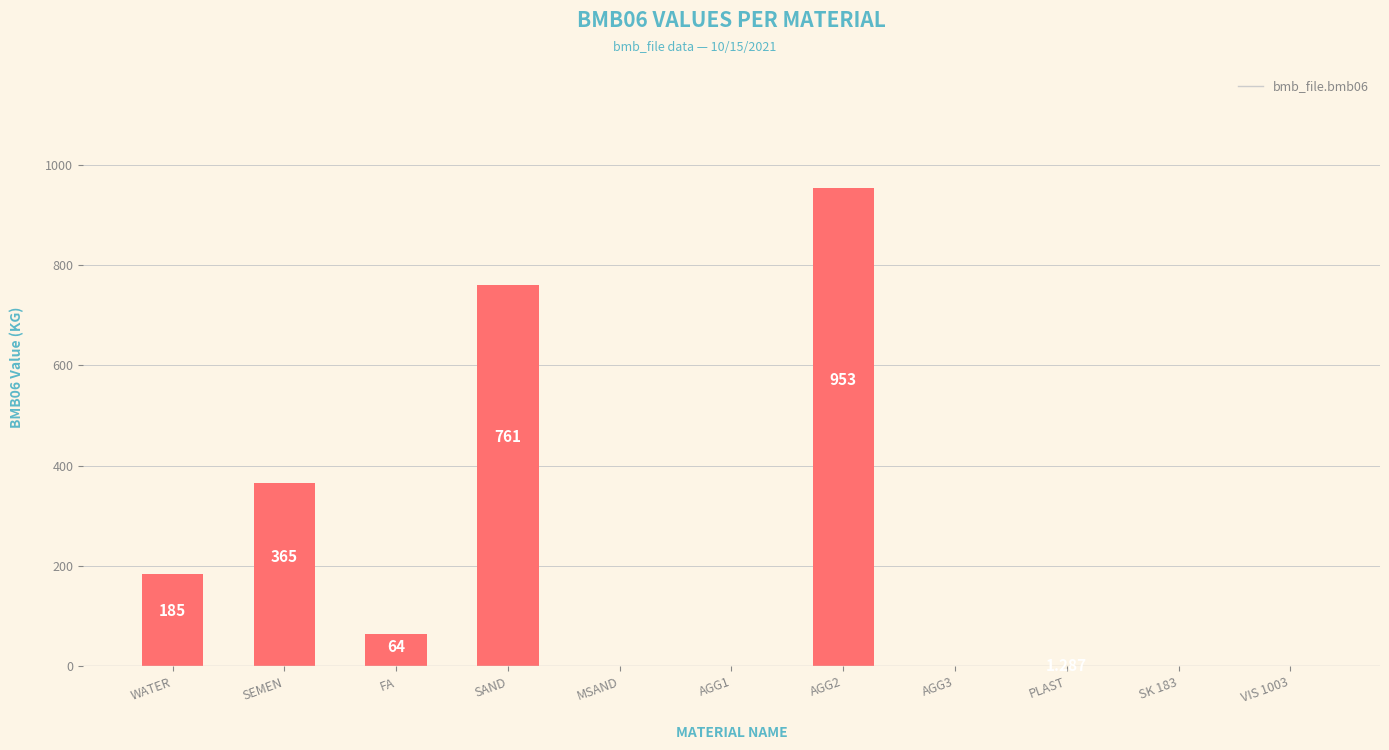

What is the difference between the values at AGG3 and FA?

64.0